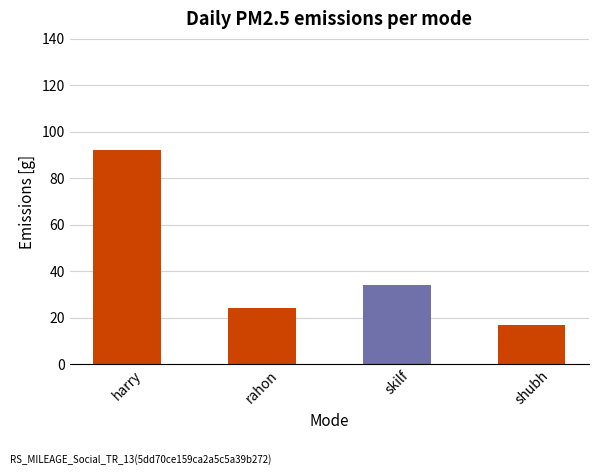

At which label does the data first exceed 34?

harry